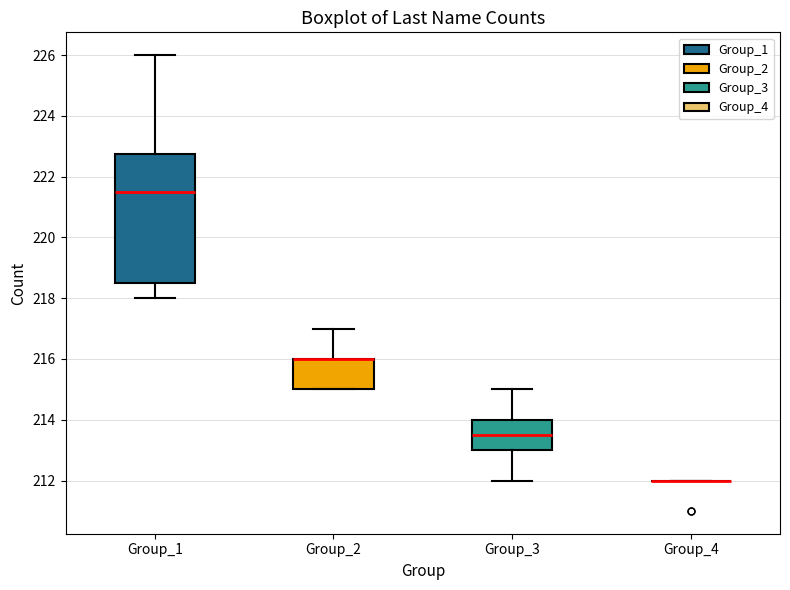

Reading left to right, read every box against the y-axis: the position of its median line, the range the box covers, and the ends of its whiskers. The values are not printed on the chart, so give them approximately, as read against the axis.

Group_1: median 221.6, box 218.6 to 222.8, whiskers 218.0 to 226.0
Group_2: median 216.0 (drawn on the box's upper edge), box 215.0 to 216.0, whiskers 215.0 to 217.0
Group_3: median 213.6, box 213.0 to 214.0, whiskers 212.0 to 215.0
Group_4: box collapsed to a line at 212.0, whiskers 212.0 to 212.0